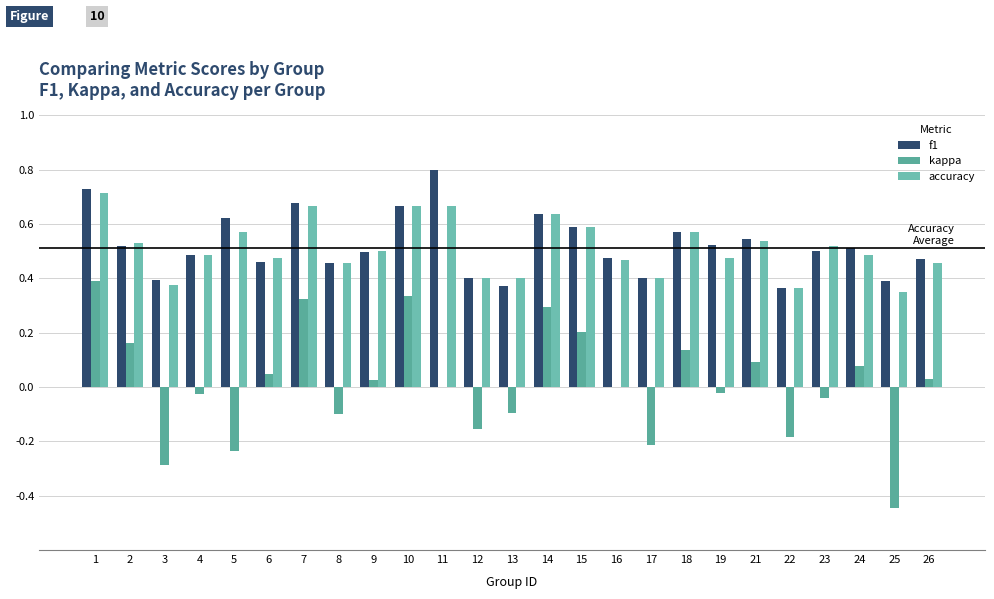

What is the difference between the highest and lowest values at 11?

0.8